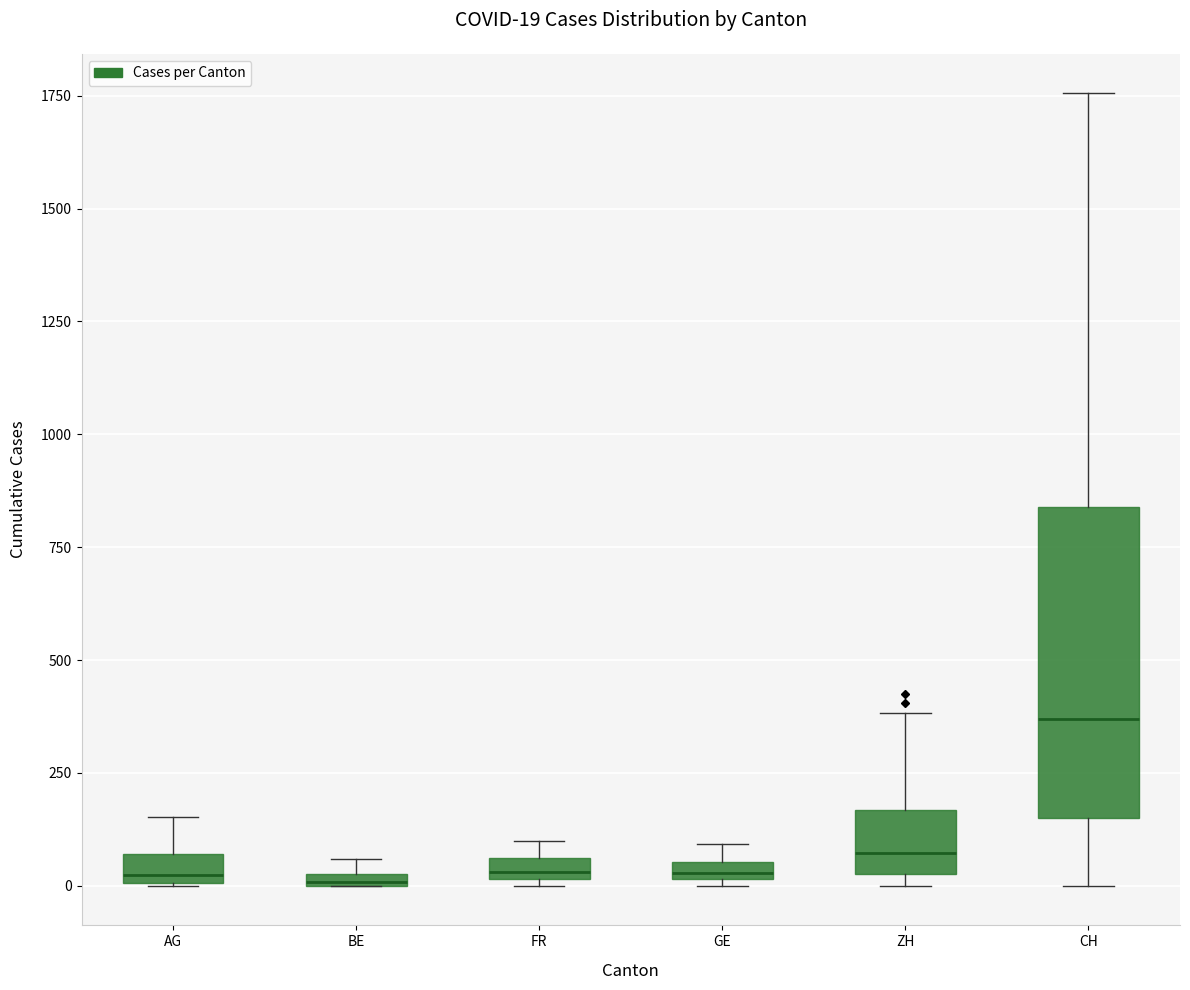

Which box is the tallest, from its lower edge to its upper edge?

CH